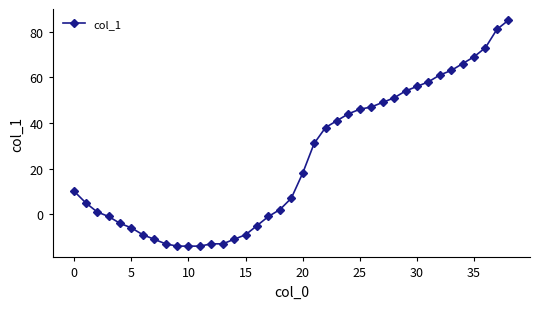

What is the average value?

24